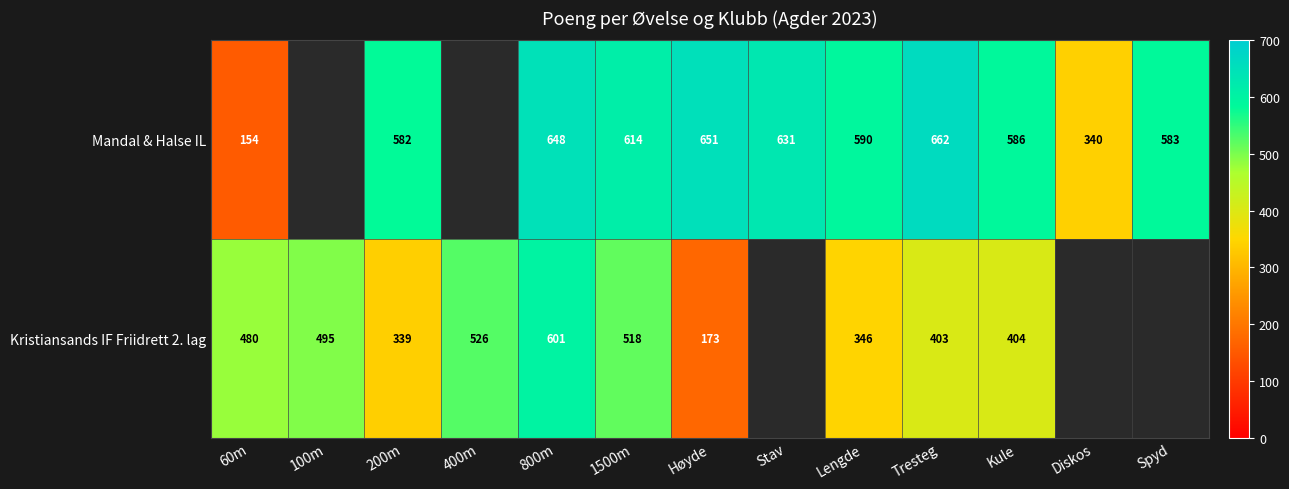

What is the sum of the Mandal & Halse IL values at 800m and Diskos?

988